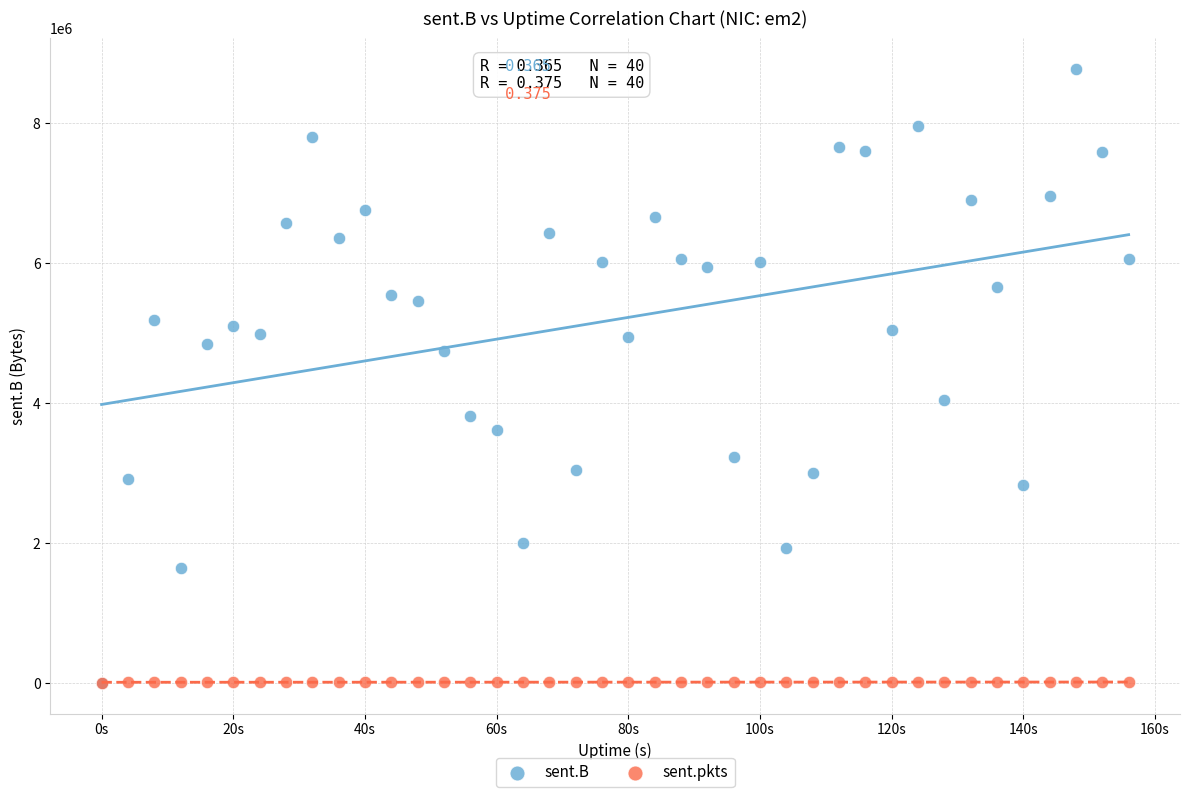

What are all the series names shown in the legend?

sent.B, sent.pkts